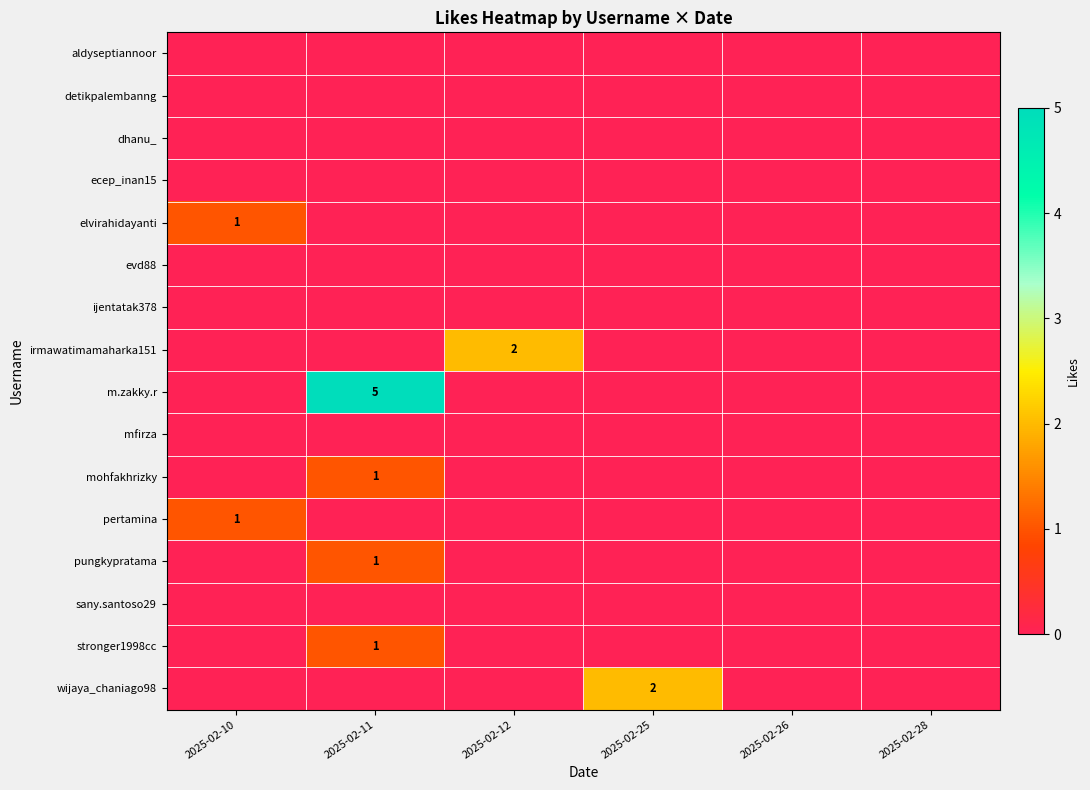

True or false: elvirahidayanti has a value of 2 at 2025-02-10.

False